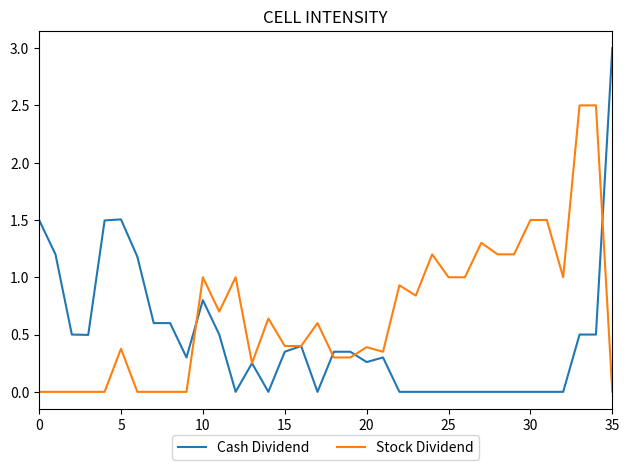

At how many categories does at least one series exceed 0?

36